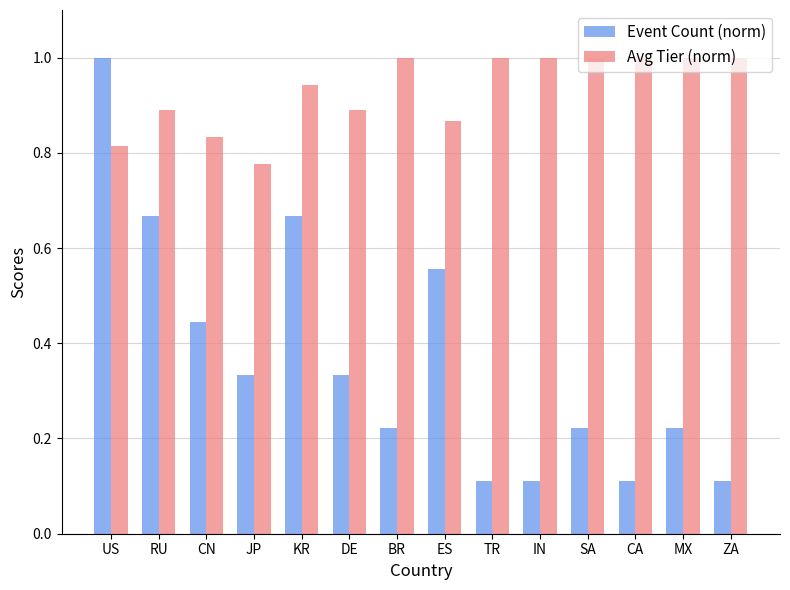

List the series in order of their overall mean, highest first.

Avg Tier (norm), Event Count (norm)